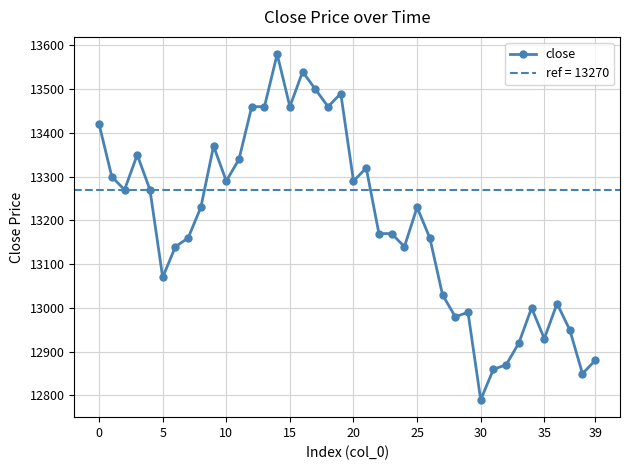

What is the difference between the maximum and minimum values?

790